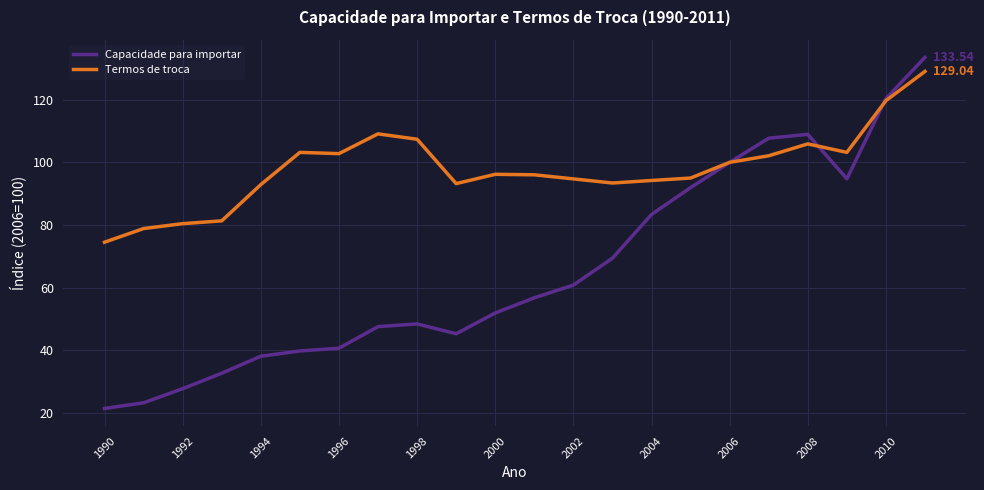

Which series has the widest spread of values?

Capacidade para importar